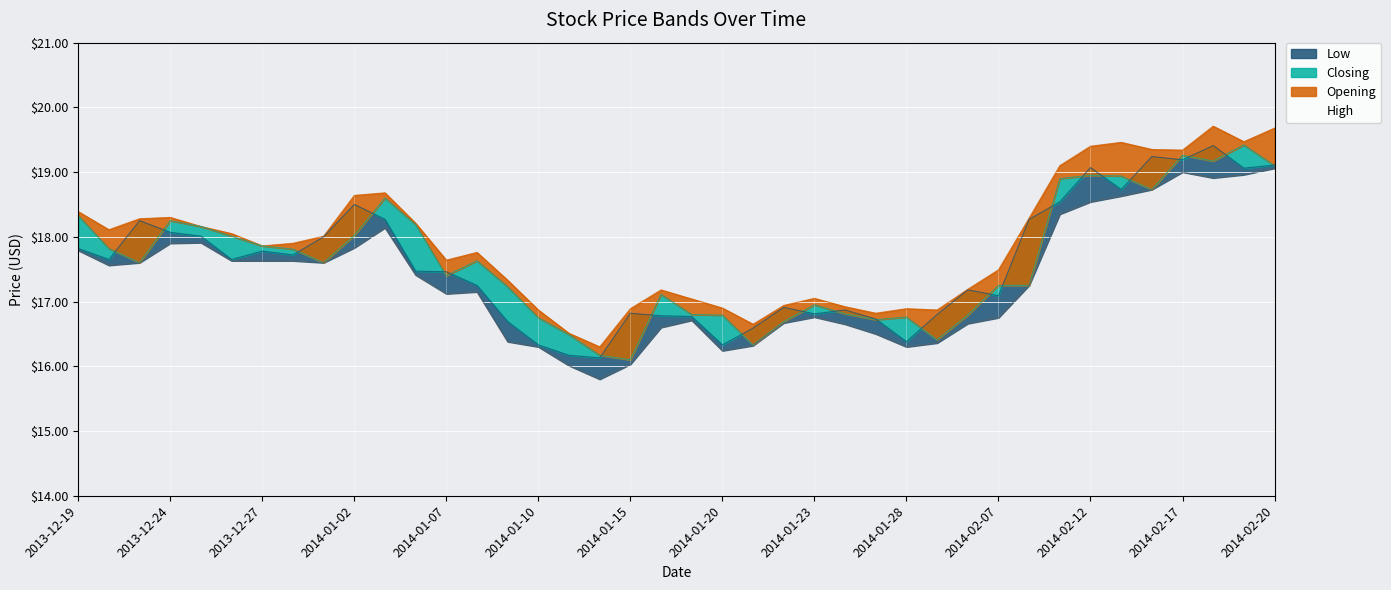

Reading left to right, list all the values displayed in this chart.

Opening: 2013-12-19=18.3	2013-12-20=17.8	2013-12-23=17.6	2013-12-24=18.2	2013-12-25=18.2	2013-12-26=18.0	2013-12-27=17.9	2013-12-30=17.8	2013-12-31=17.6	2014-01-02=18.0	2014-01-03=18.6	2014-01-06=18.2	2014-01-07=17.4	2014-01-08=17.6	2014-01-09=17.2	2014-01-10=16.8	2014-01-13=16.5	2014-01-14=16.2	2014-01-15=16.1	2014-01-16=17.1	2014-01-17=16.8	2014-01-20=16.8	2014-01-21=16.3	2014-01-22=16.7	2014-01-23=16.9	2014-01-24=16.8	2014-01-27=16.7	2014-01-28=16.8	2014-01-29=16.4	2014-01-30=16.8	2014-02-07=17.2	2014-02-10=17.2	2014-02-11=18.9	2014-02-12=18.9	2014-02-13=18.9	2014-02-14=18.7	2014-02-17=19.3	2014-02-18=19.2	2014-02-19=19.4	2014-02-20=19.1
High: 2013-12-19=18.4	2013-12-20=18.1	2013-12-23=18.3	2013-12-24=18.3	2013-12-25=18.2	2013-12-26=18.1	2013-12-27=17.9	2013-12-30=17.9	2013-12-31=18.0	2014-01-02=18.6	2014-01-03=18.7	2014-01-06=18.2	2014-01-07=17.6	2014-01-08=17.8	2014-01-09=17.3	2014-01-10=16.9	2014-01-13=16.5	2014-01-14=16.3	2014-01-15=16.9	2014-01-16=17.2	2014-01-17=17.0	2014-01-20=16.9	2014-01-21=16.6	2014-01-22=16.9	2014-01-23=17.1	2014-01-24=16.9	2014-01-27=16.8	2014-01-28=16.9	2014-01-29=16.9	2014-01-30=17.2	2014-02-07=17.5	2014-02-10=18.3	2014-02-11=19.1	2014-02-12=19.4	2014-02-13=19.5	2014-02-14=19.4	2014-02-17=19.3	2014-02-18=19.7	2014-02-19=19.5	2014-02-20=19.7
Closing: 2013-12-19=17.8	2013-12-20=17.6	2013-12-23=18.2	2013-12-24=18.1	2013-12-25=18.0	2013-12-26=17.6	2013-12-27=17.8	2013-12-30=17.7	2013-12-31=18.0	2014-01-02=18.5	2014-01-03=18.3	2014-01-06=17.5	2014-01-07=17.5	2014-01-08=17.2	2014-01-09=16.7	2014-01-10=16.3	2014-01-13=16.2	2014-01-14=16.1	2014-01-15=16.8	2014-01-16=16.8	2014-01-17=16.8	2014-01-20=16.3	2014-01-21=16.6	2014-01-22=16.9	2014-01-23=16.8	2014-01-24=16.9	2014-01-27=16.7	2014-01-28=16.4	2014-01-29=16.8	2014-01-30=17.2	2014-02-07=17.1	2014-02-10=18.3	2014-02-11=18.5	2014-02-12=19.1	2014-02-13=18.7	2014-02-14=19.2	2014-02-17=19.2	2014-02-18=19.4	2014-02-19=19.1	2014-02-20=19.1
Low: 2013-12-19=17.8	2013-12-20=17.6	2013-12-23=17.6	2013-12-24=17.9	2013-12-25=17.9	2013-12-26=17.6	2013-12-27=17.6	2013-12-30=17.6	2013-12-31=17.6	2014-01-02=17.8	2014-01-03=18.1	2014-01-06=17.4	2014-01-07=17.1	2014-01-08=17.1	2014-01-09=16.4	2014-01-10=16.3	2014-01-13=16.0	2014-01-14=15.8	2014-01-15=16.0	2014-01-16=16.6	2014-01-17=16.7	2014-01-20=16.2	2014-01-21=16.3	2014-01-22=16.7	2014-01-23=16.8	2014-01-24=16.6	2014-01-27=16.5	2014-01-28=16.3	2014-01-29=16.4	2014-01-30=16.7	2014-02-07=16.8	2014-02-10=17.2	2014-02-11=18.4	2014-02-12=18.5	2014-02-13=18.6	2014-02-14=18.7	2014-02-17=19.0	2014-02-18=18.9	2014-02-19=19.0	2014-02-20=19.1